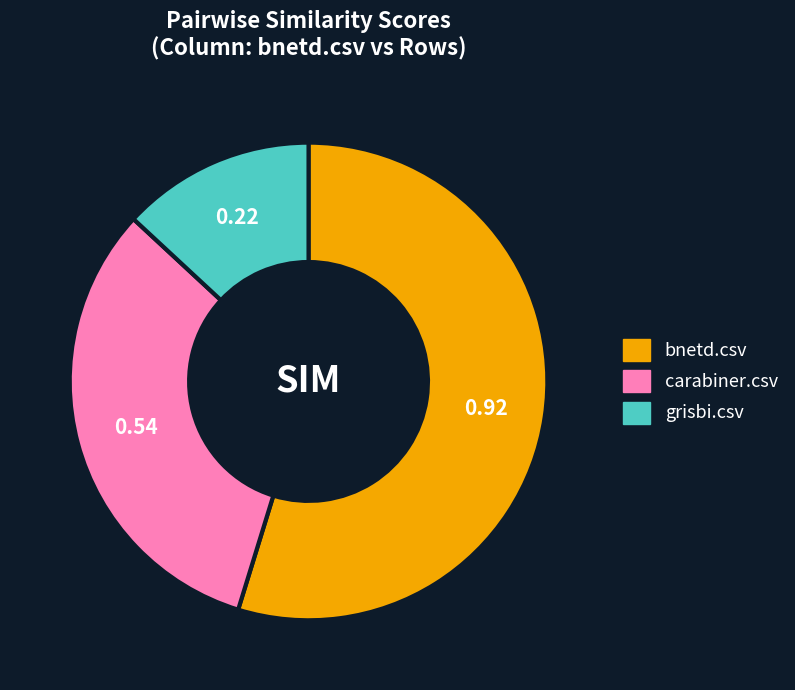

Does any single category account for the majority?

Yes